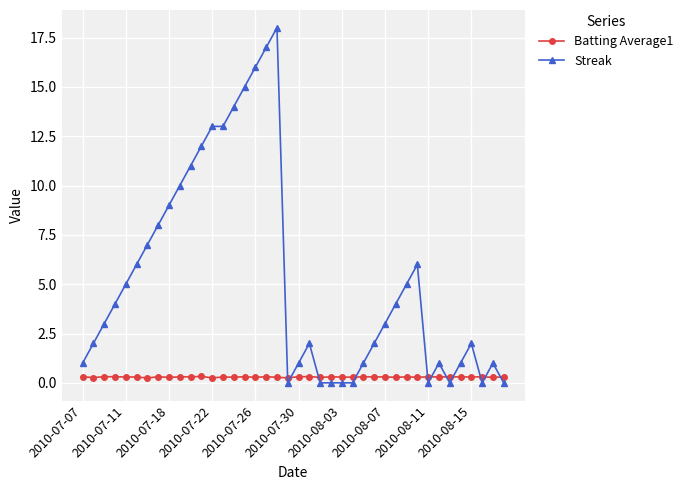

Which series ends up on top after the final intersection of Streak and Batting Average1?

Batting Average1